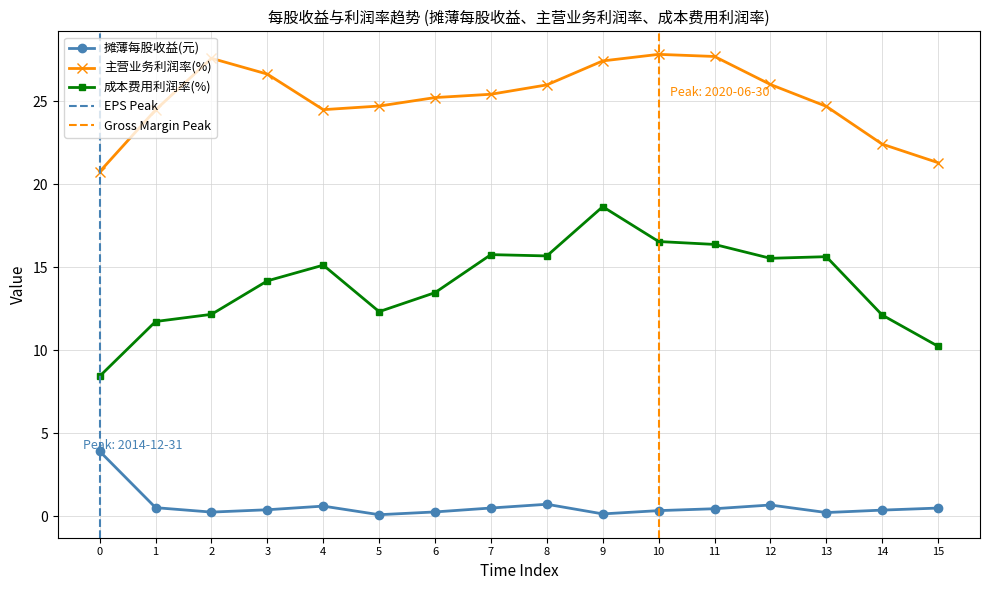

At which label does 成本费用利润率(%) reach its peak?

9